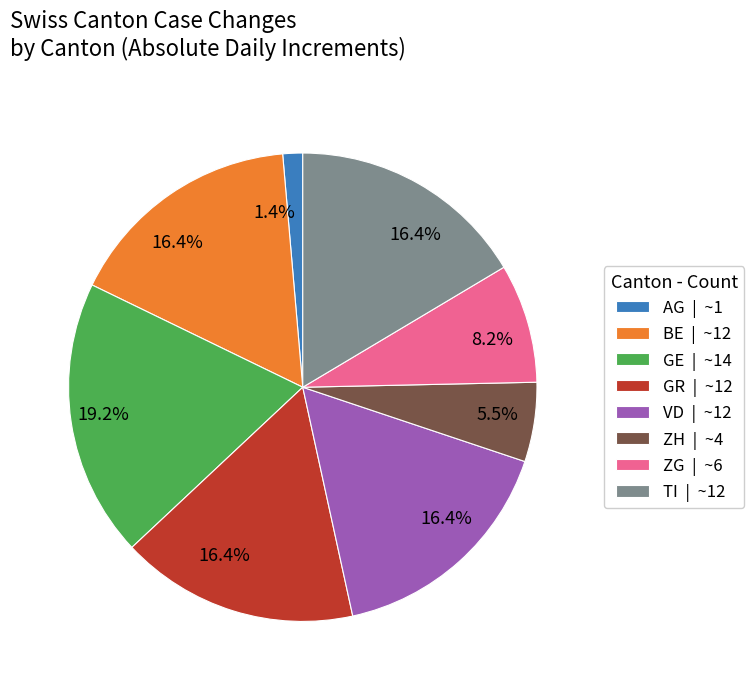

Does any single category account for the majority?

No